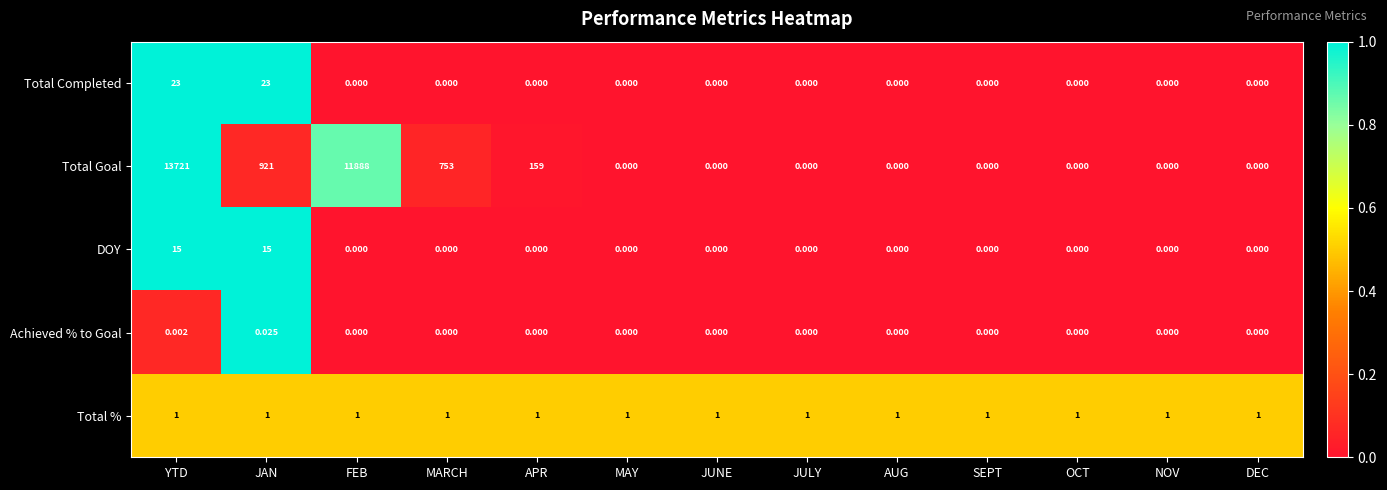

Rank the series at YTD from highest to lowest value.

Total Goal, Total Completed, DOY, Total %, Achieved % to Goal